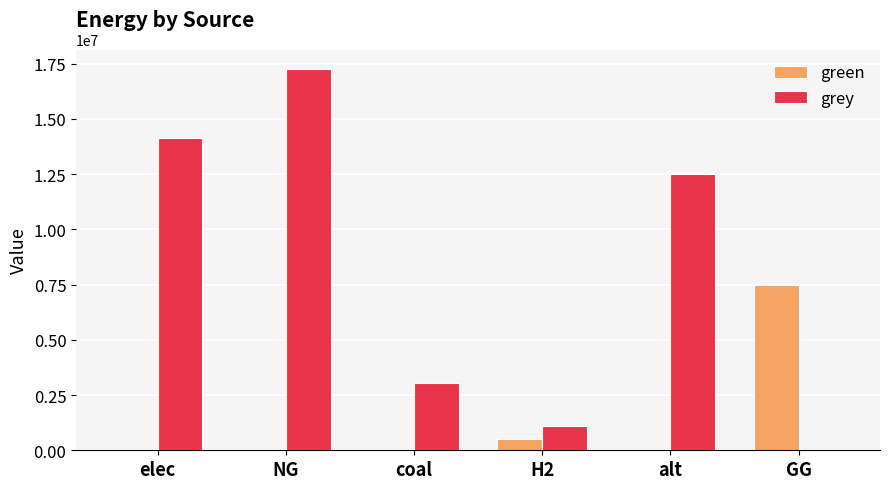

What is the maximum value for grey?

17278675.1